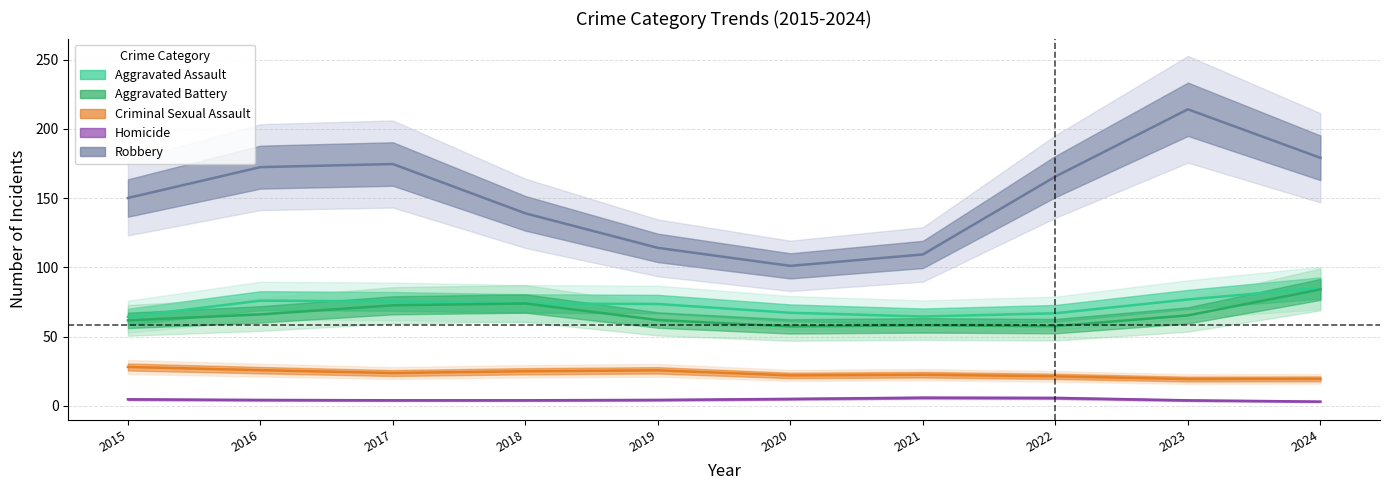

Which series has the largest range (max minus min)?

Robbery